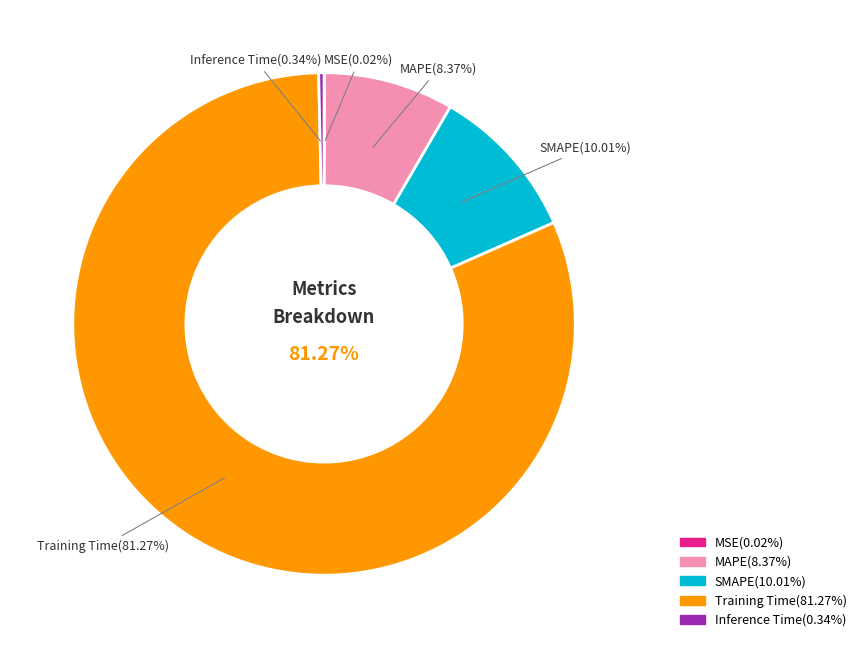

What is the largest slice in the pie chart?

Training Time